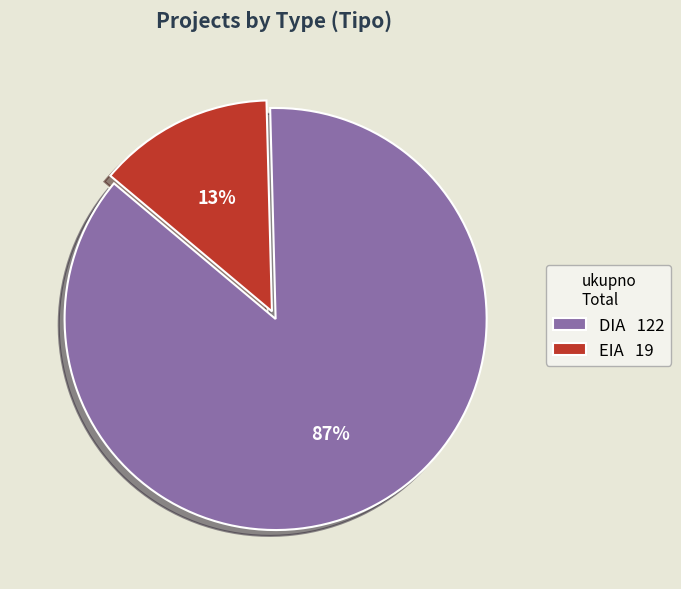

To the nearest percent, what is the average slice percentage?

50%